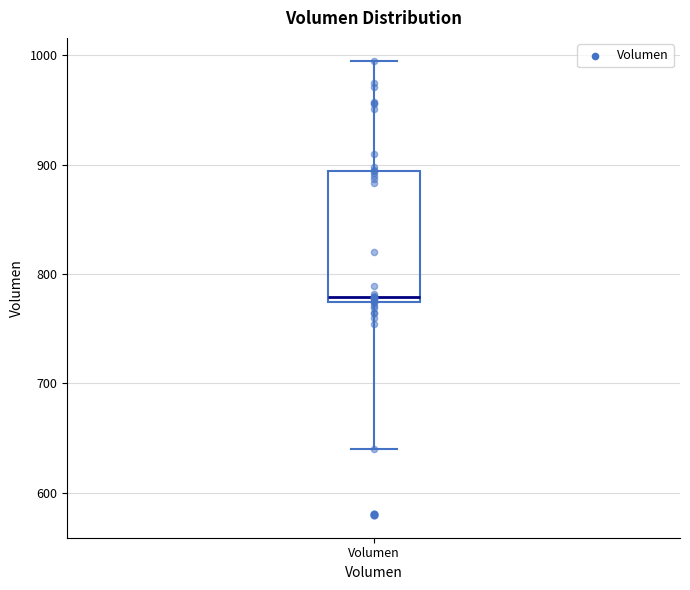

Read this box plot against the y-axis: the position of the median line, the range covered by the box, and the ends of both whiskers. The values are not printed on the chart, so give them approximately, as read against the axis.

median 780, box 770 to 890, whiskers 640 to 1000